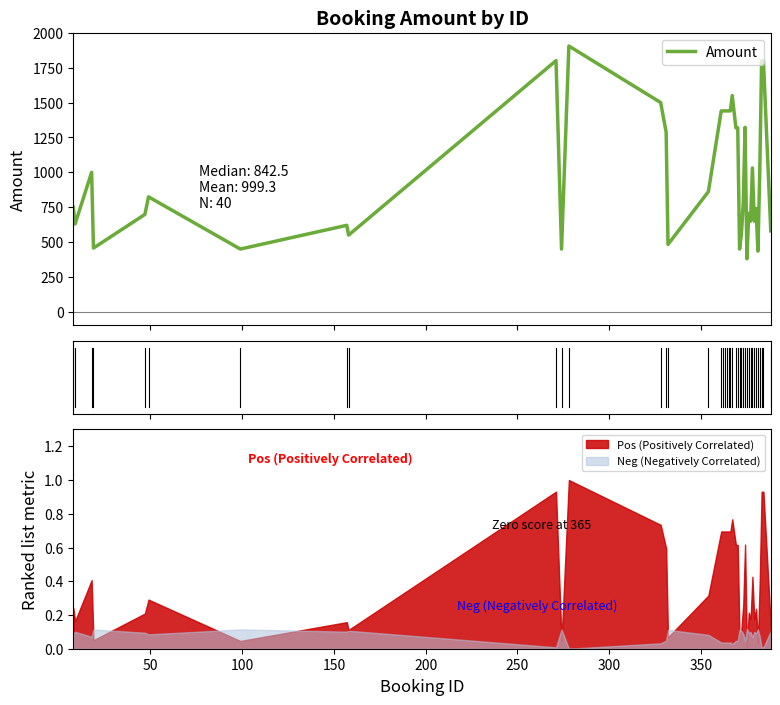

How many categories are shown in the chart?

40